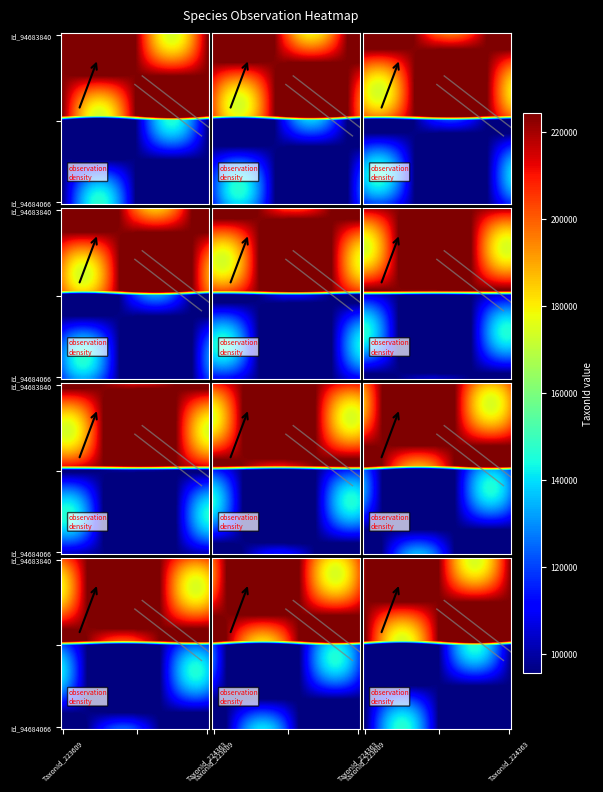

Between 16 and 15, which is larger?

15